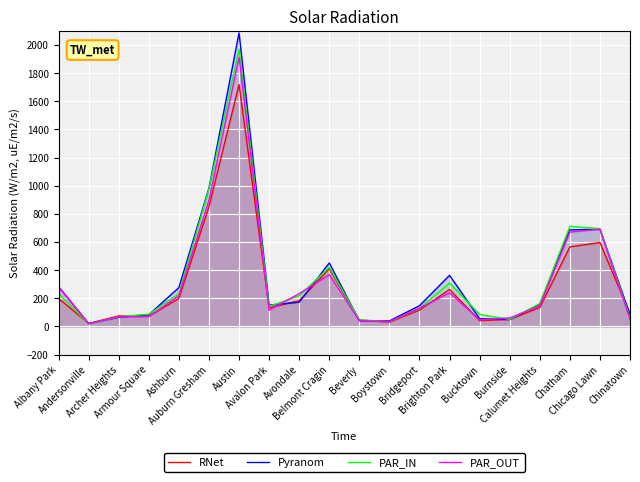

Reading right to left, extract all data points from this chart.

RNet: Chinatown=88	Chicago Lawn=596	Chatham=565	Calumet Heights=134	Burnside=50	Bucktown=41	Brighton Park=263	Bridgeport=116	Boystown=30	Beverly=46	Belmont Cragin=409	Avondale=183	Avalon Park=132	Austin=1719	Auburn Gresham=851	Ashburn=199	Armour Square=72	Archer Heights=75	Andersonville=21	Albany Park=199
Pyranom: Chinatown=84	Chicago Lawn=690	Chatham=686	Calumet Heights=157	Burnside=49	Bucktown=55	Brighton Park=363	Bridgeport=147	Boystown=39	Beverly=40	Belmont Cragin=451	Avondale=172	Avalon Park=151	Austin=2086	Auburn Gresham=983	Ashburn=276	Armour Square=83	Archer Heights=65	Andersonville=20	Albany Park=282
PAR_IN: Chinatown=63	Chicago Lawn=695	Chatham=711	Calumet Heights=162	Burnside=50	Bucktown=85	Brighton Park=308	Bridgeport=128	Boystown=33	Beverly=47	Belmont Cragin=420	Avondale=218	Avalon Park=142	Austin=1972	Auburn Gresham=978	Ashburn=233	Armour Square=87	Archer Heights=69	Andersonville=17	Albany Park=235
PAR_OUT: Chinatown=52	Chicago Lawn=691	Chatham=670	Calumet Heights=145	Burnside=60	Bucktown=47	Brighton Park=239	Bridgeport=129	Boystown=34	Beverly=41	Belmont Cragin=368	Avondale=233	Avalon Park=115	Austin=1912	Auburn Gresham=898	Ashburn=218	Armour Square=69	Archer Heights=69	Andersonville=19	Albany Park=281